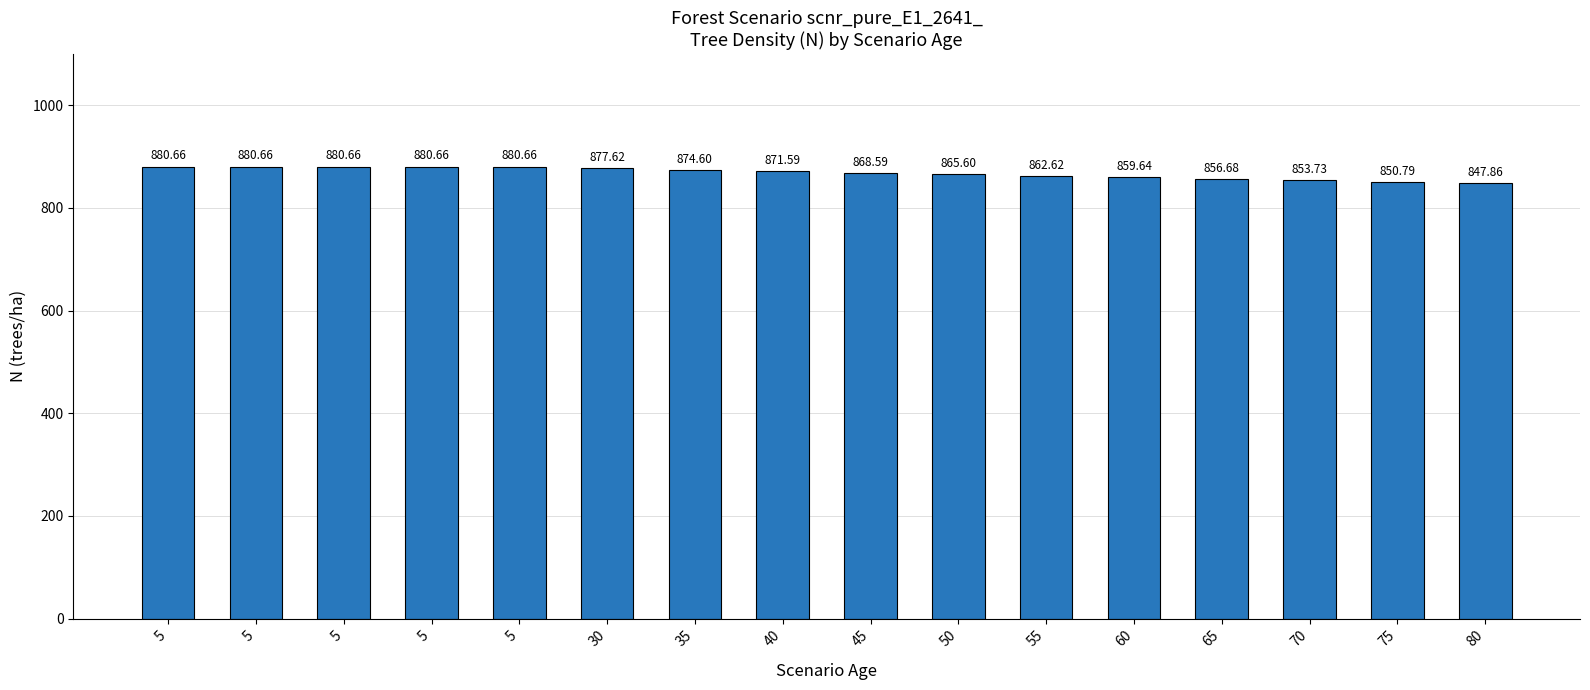

True or false: the data shows 880.7 at 5.

True